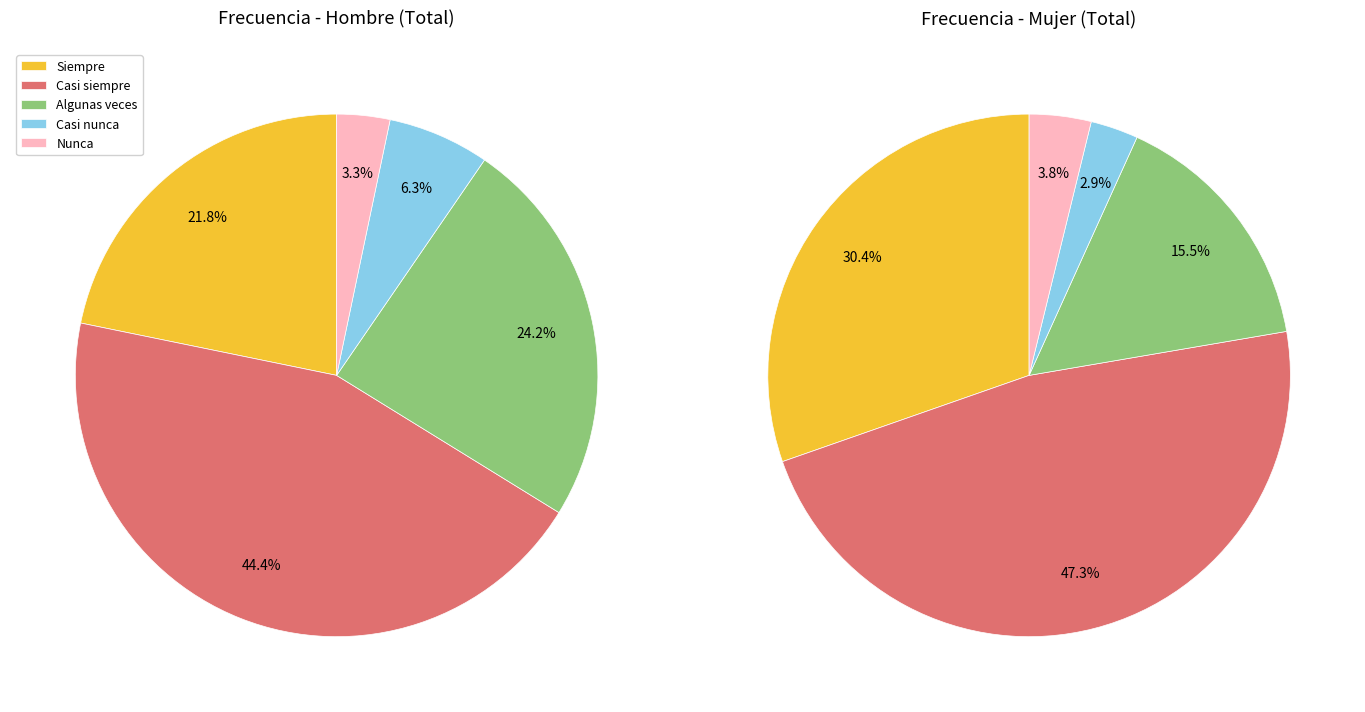

What percentage is NOT represented by Siempre?

78.2%